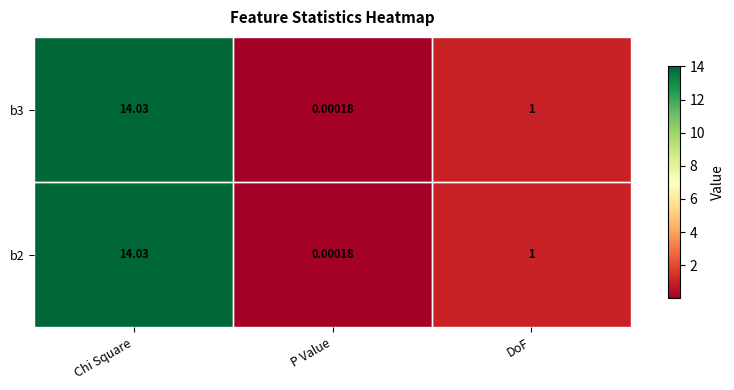

At how many categories does at least one series exceed 4?

1